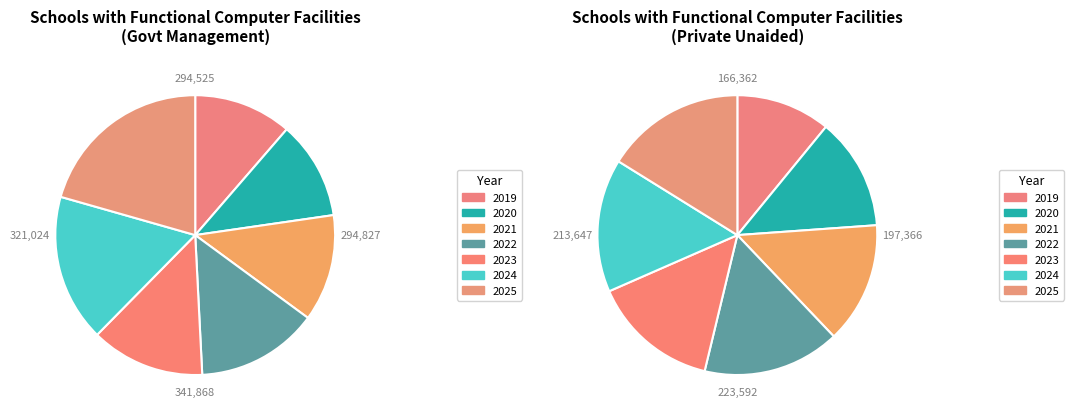

Rank the categories by value from lowest to highest.

2019, 2020, 2021, 2023, 2022, 2024, 2025